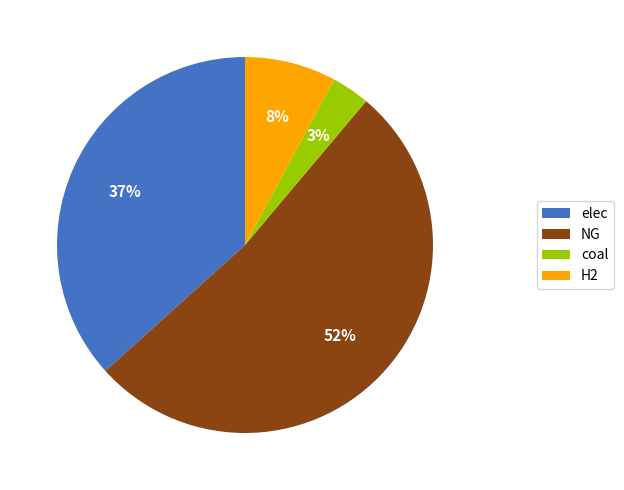

Rank the categories by value from highest to lowest.

NG, elec, H2, coal